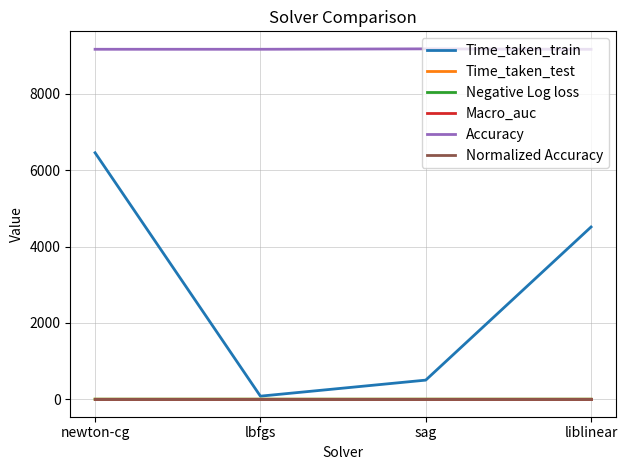

True or false: Time_taken_train and Accuracy cross at least once.

False